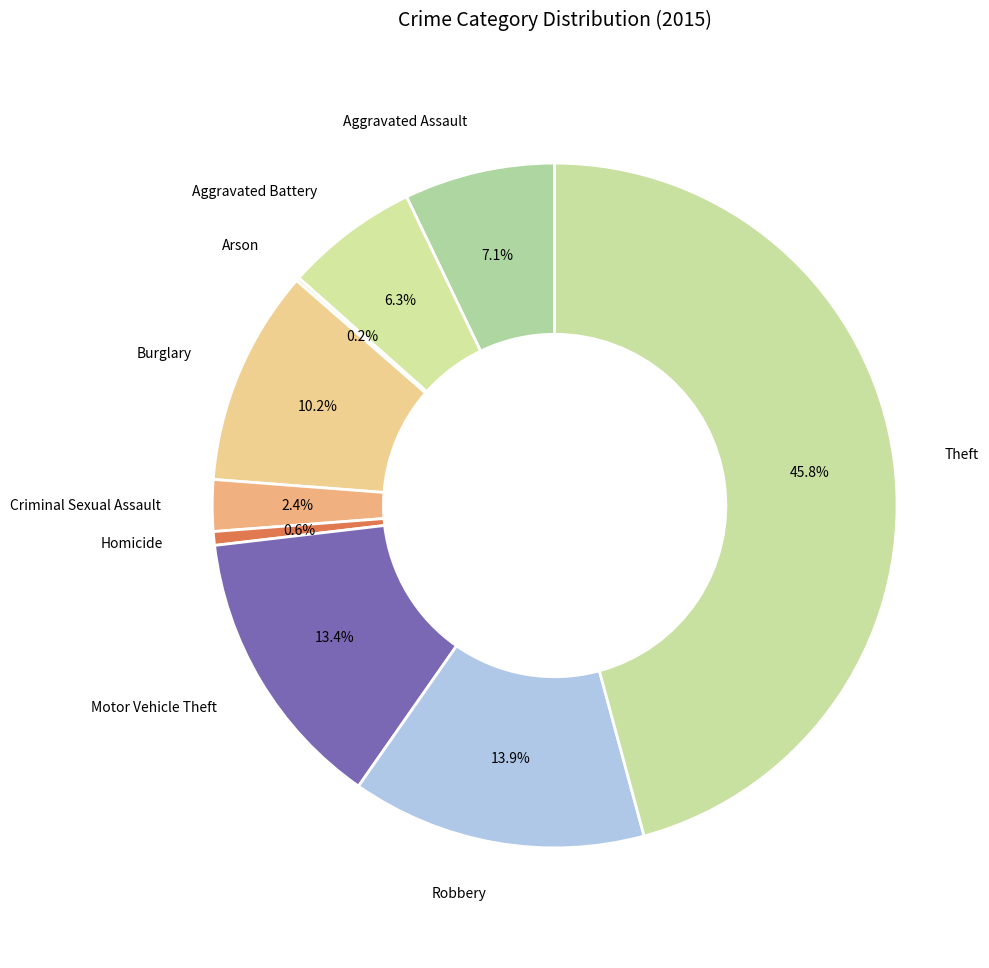

Rank the categories by value from lowest to highest.

Arson, Homicide, Criminal Sexual Assault, Aggravated Battery, Aggravated Assault, Burglary, Motor Vehicle Theft, Robbery, Theft